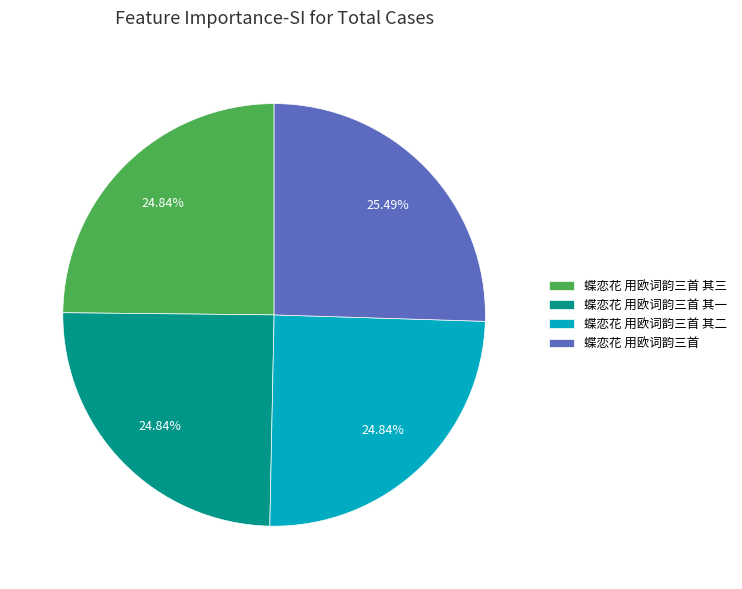

Approximately how many times larger is the value at 蝶恋花 用欧词韵三首 compared to 蝶恋花 用欧词韵三首 其二?

1.0